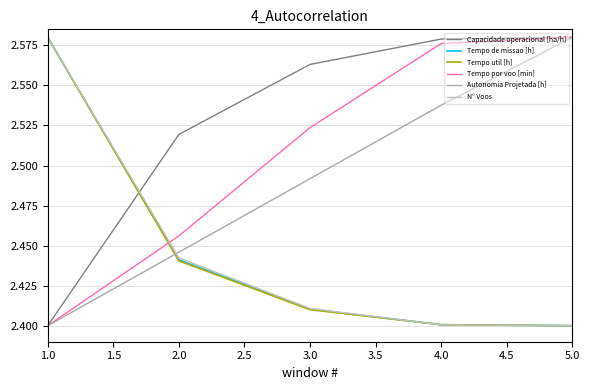

Which label corresponds to the smallest value in the chart?

1.0